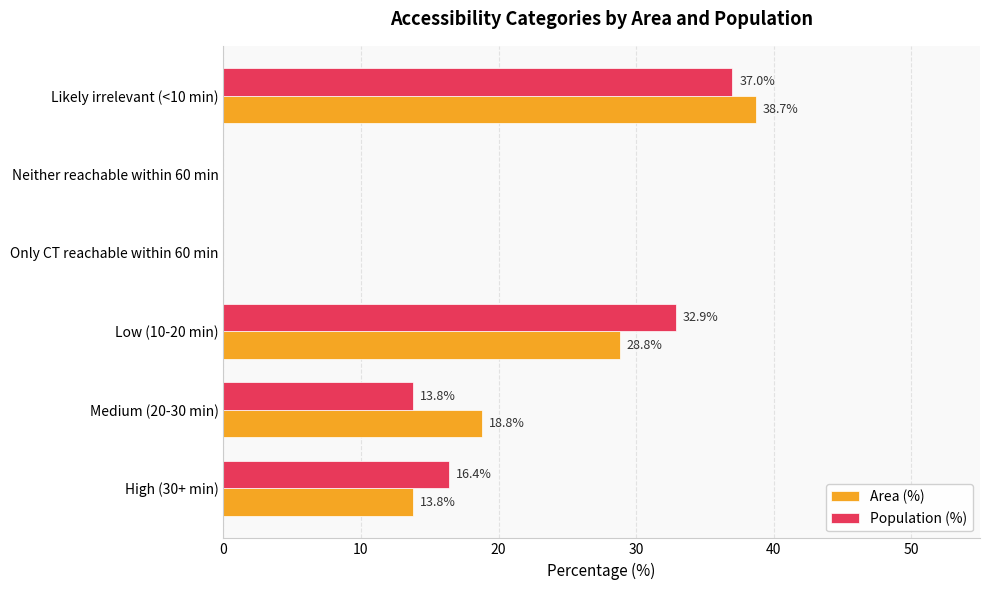

What is the total value across all series at Low (10-20 min)?

61.7